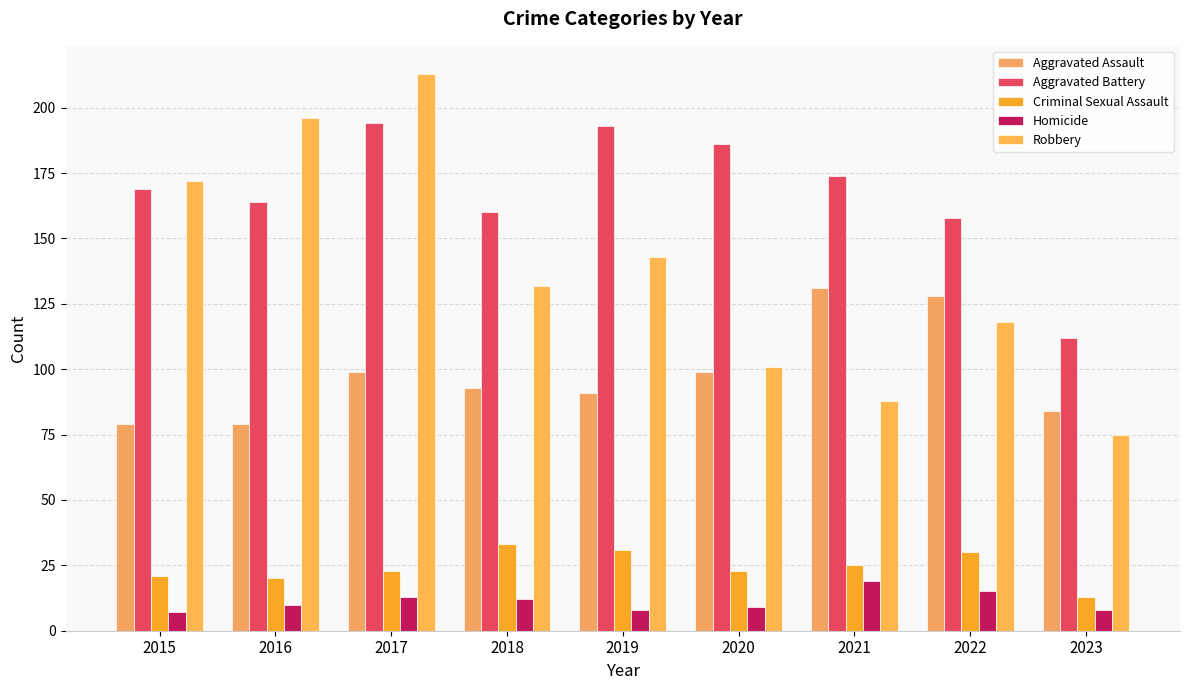

Between 2022 and 2023, which is larger?

2022